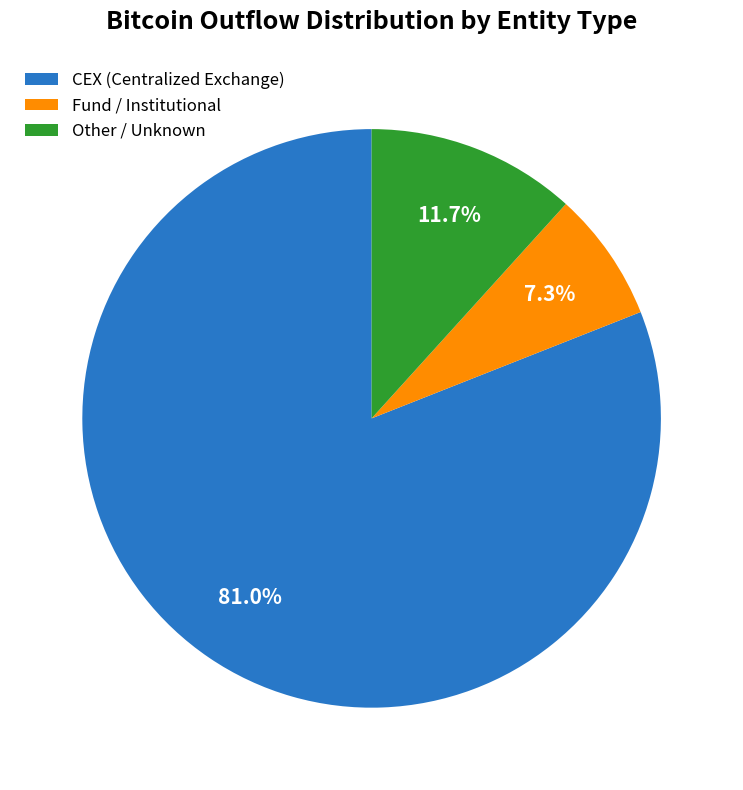

How many segments does this pie chart have?

3